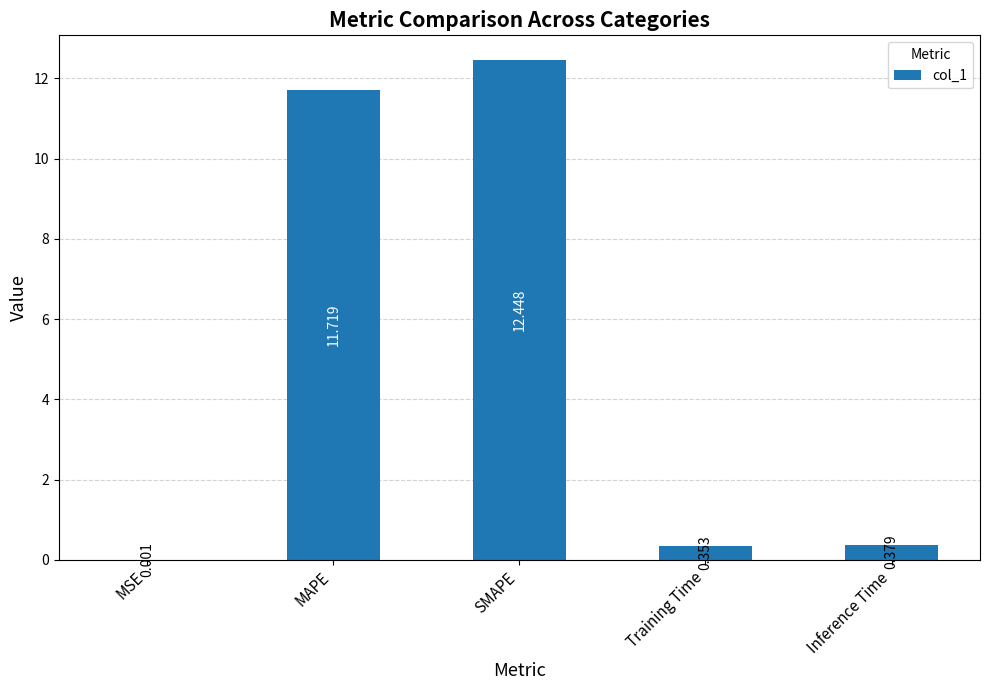

Which category has the highest value across all series?

SMAPE